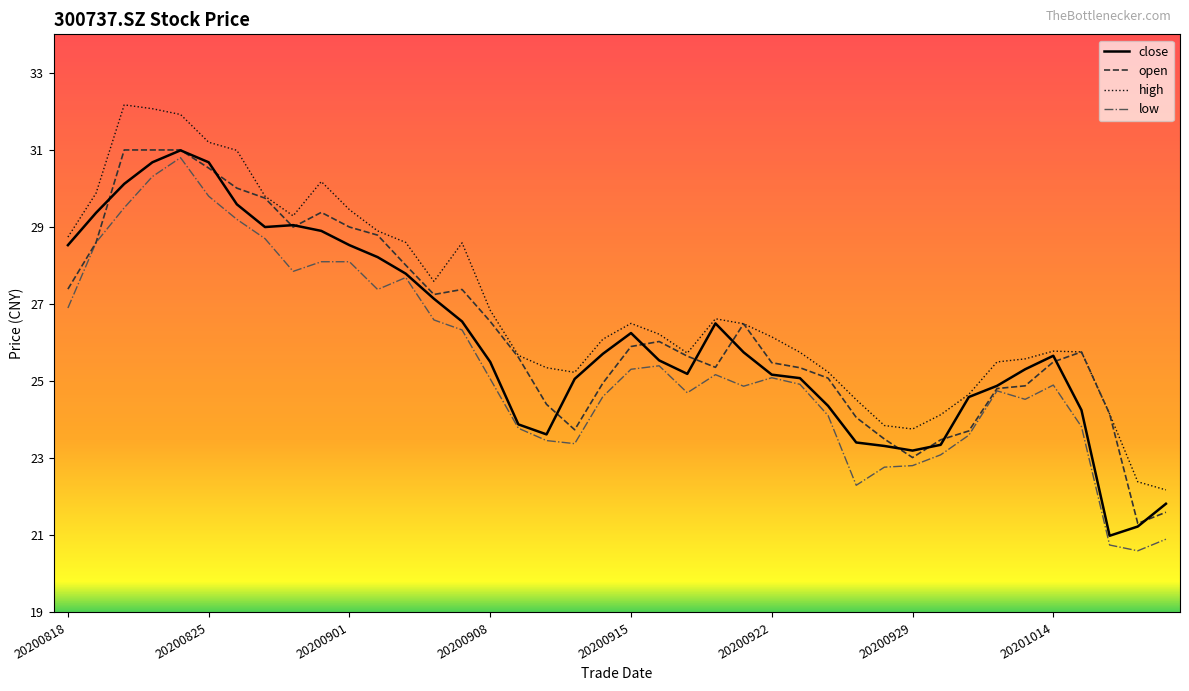

What is the minimum value shown in the chart?

20.6